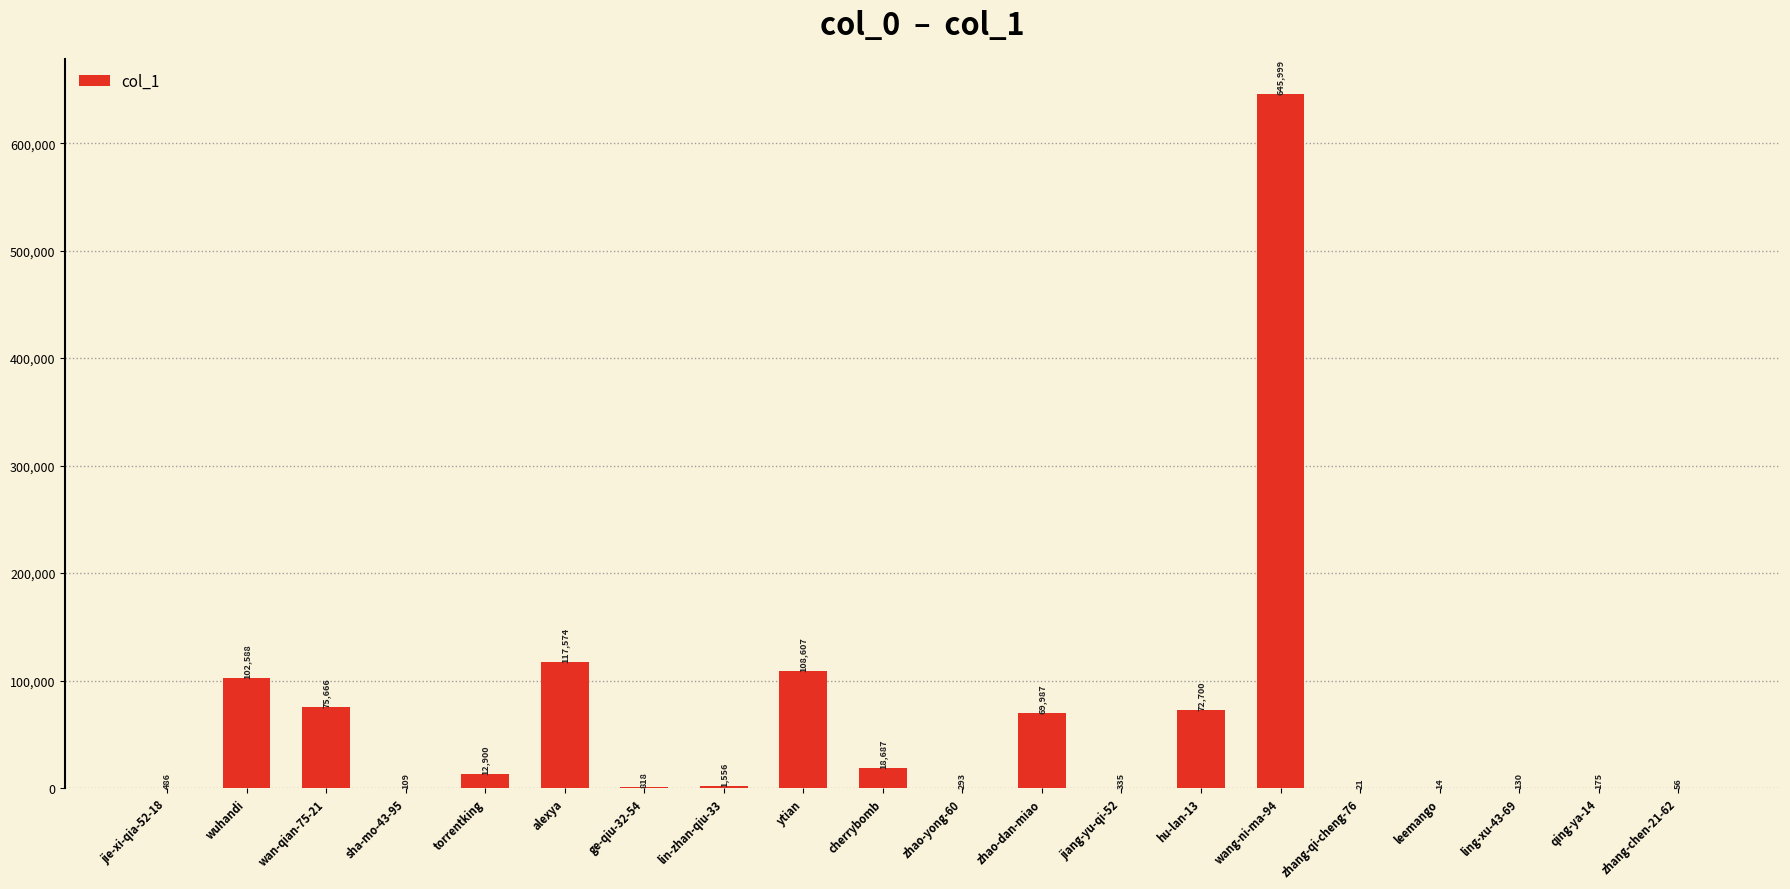

Between lin-zhan-qiu-33 and zhao-dan-miao, which is larger?

zhao-dan-miao